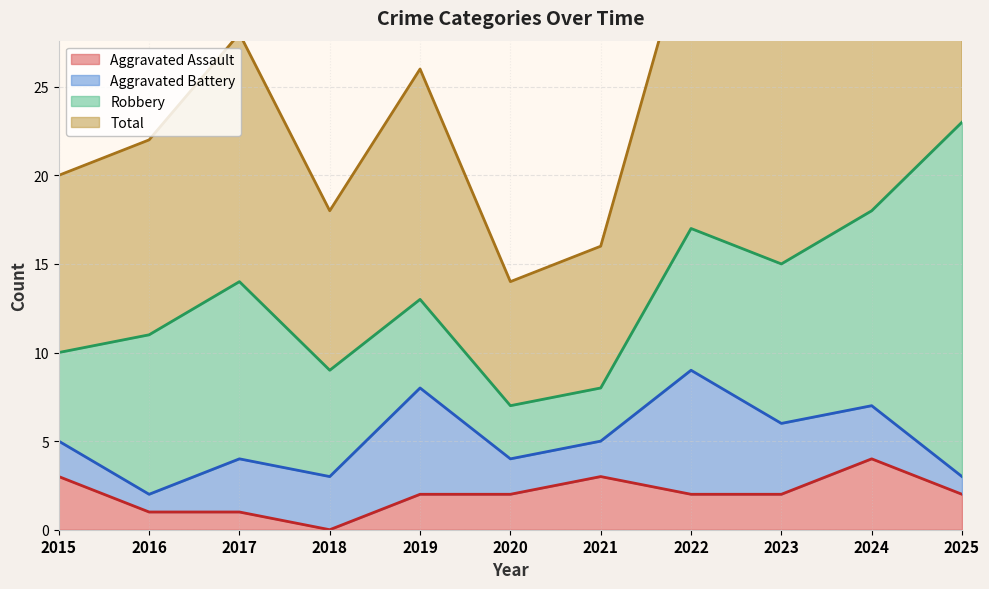

How many Aggravated Assault values are between 1 and 3?

9